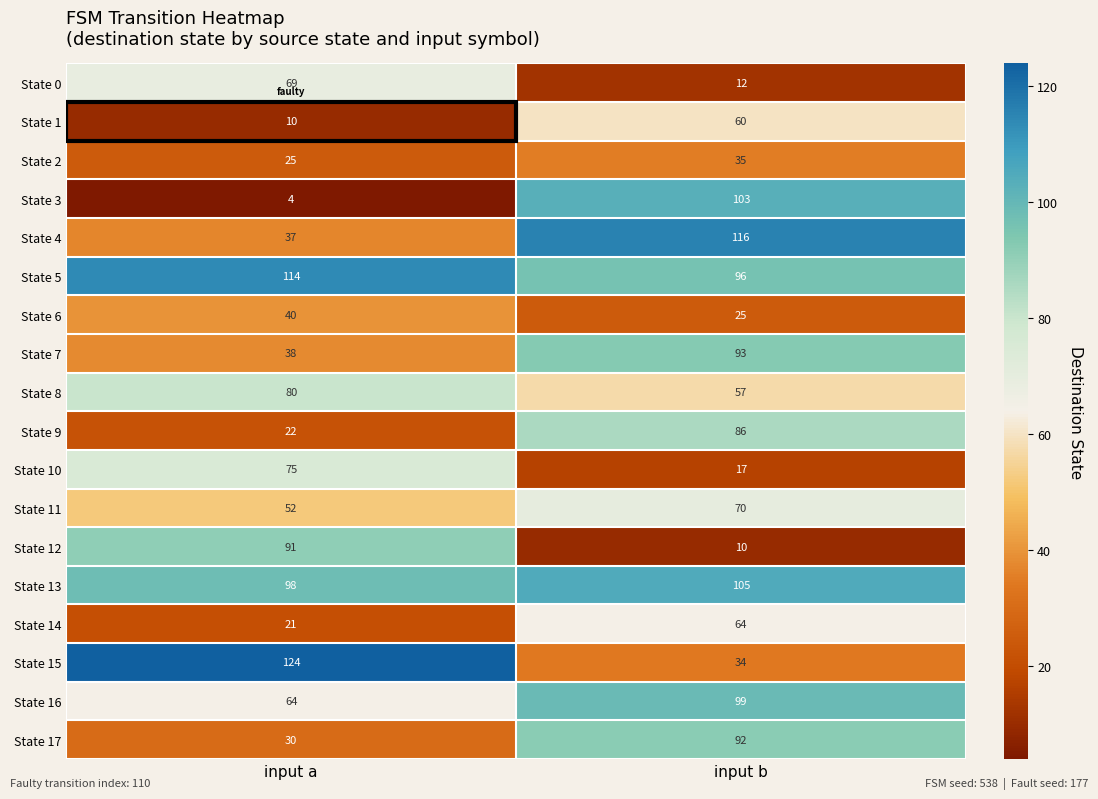

Which category has the highest value in the State 5 series?

input a